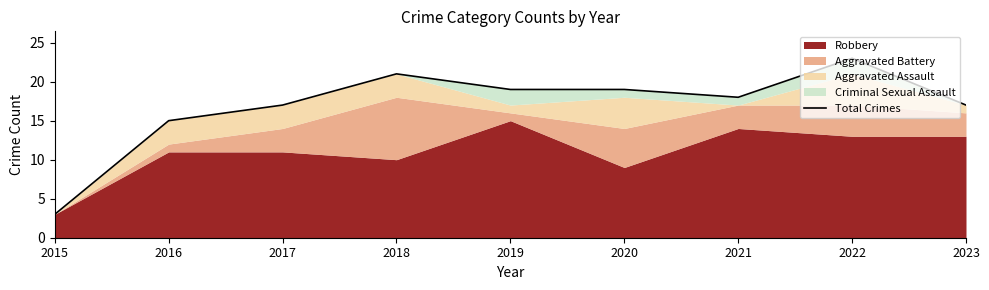

Count the number of values greater than 18.

4